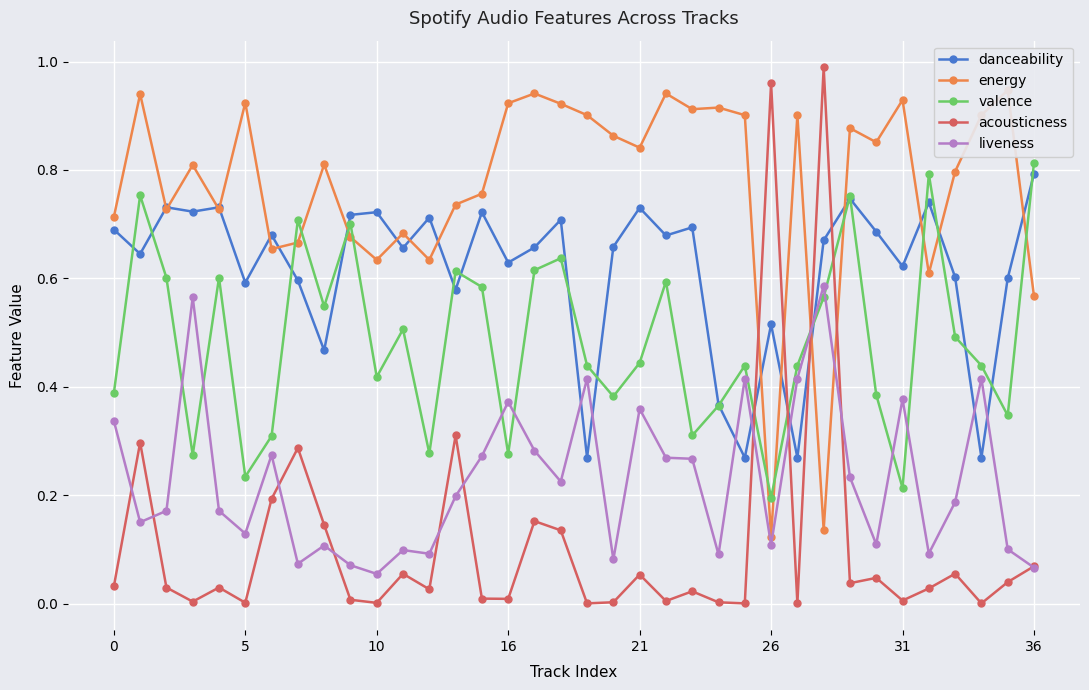

How many interior local peaks does the valence series have?

11